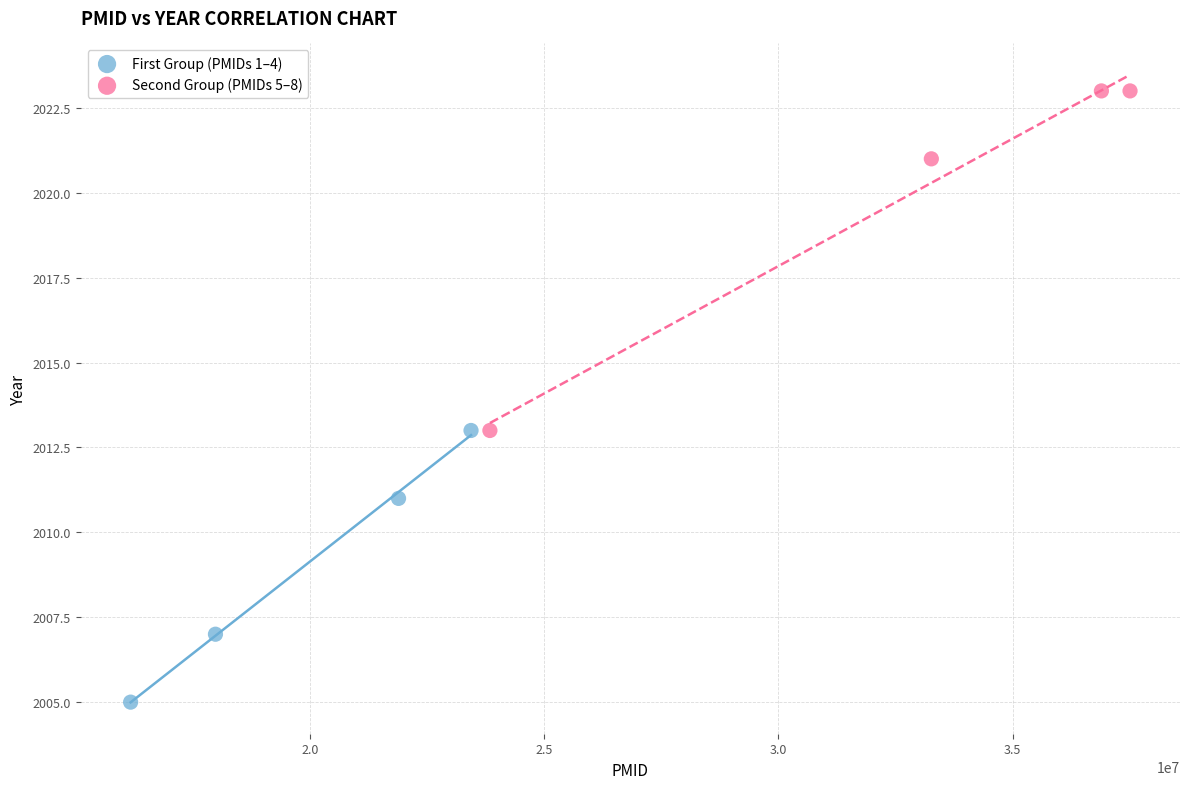

Which series has the widest spread of Y values?

Second Group (PMIDs 5–8)